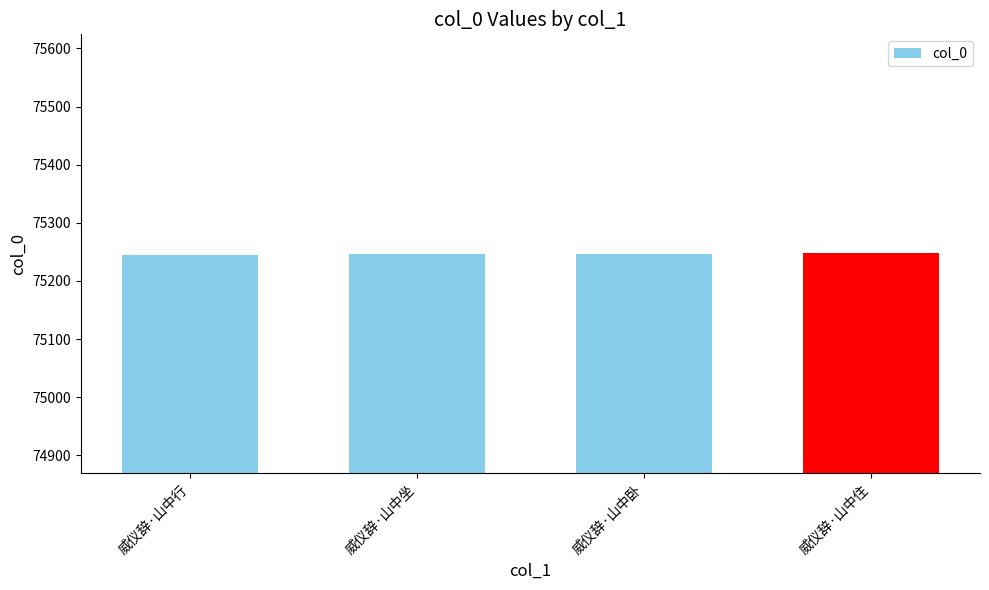

What is the approximate value at 威仪辞·山中坐?

75247